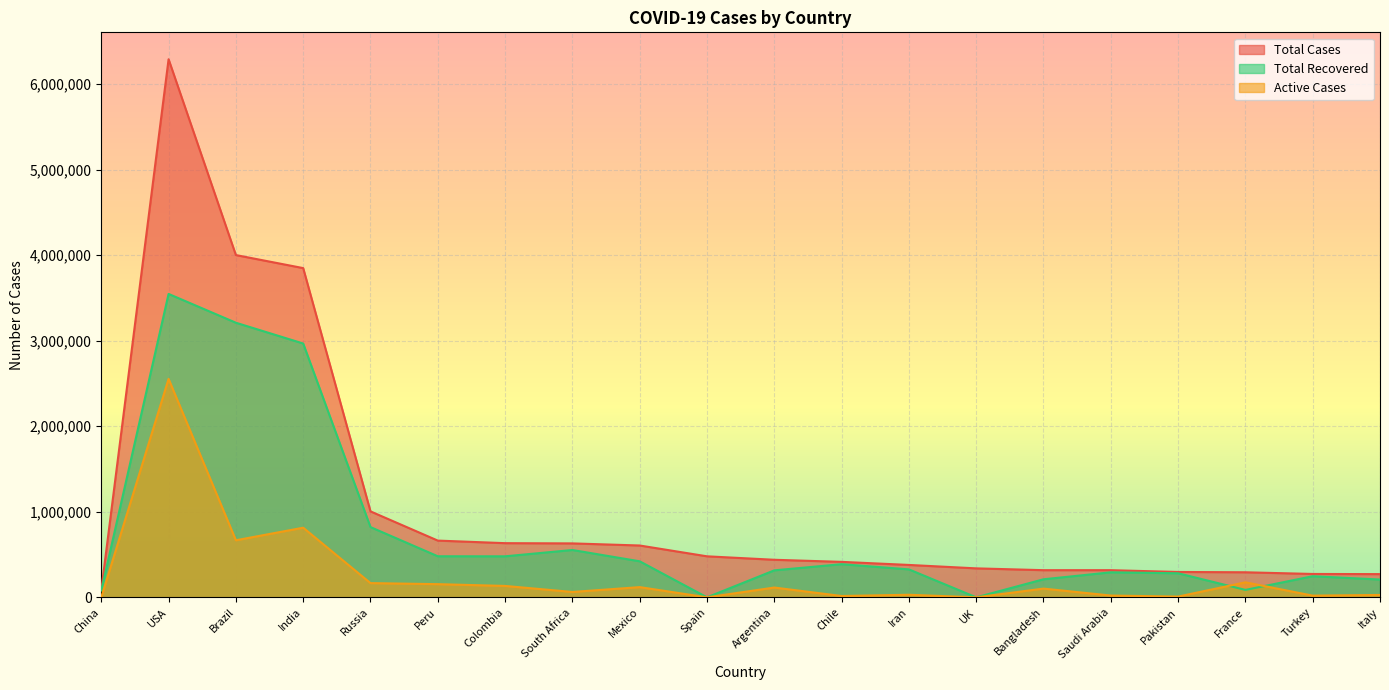

The value of Total Recovered at South Africa is 553456. True or false?

True